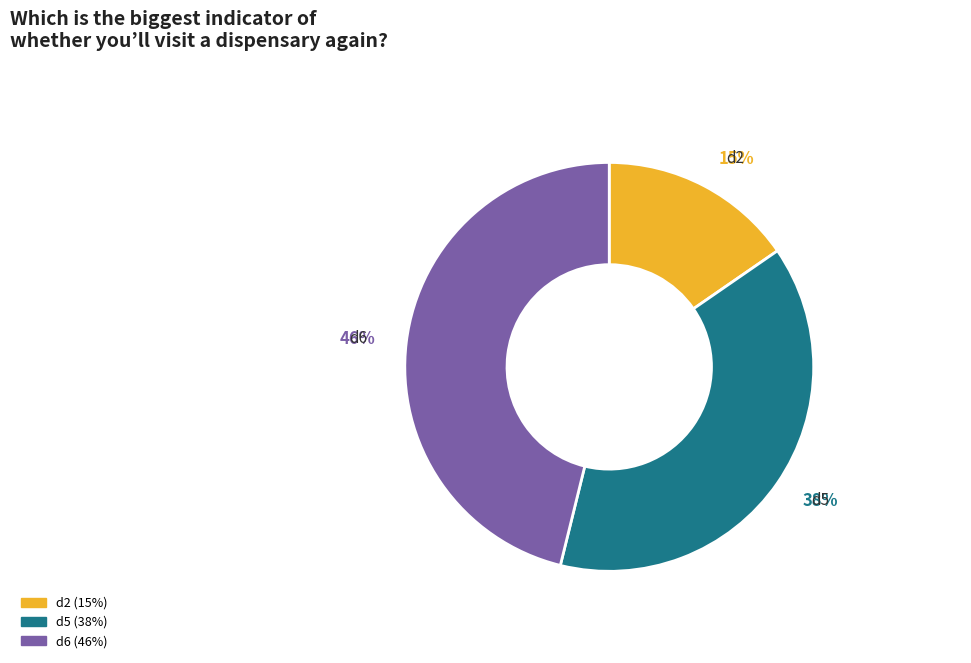

What is the ratio of the value at d2 to the value at d5?

0.4